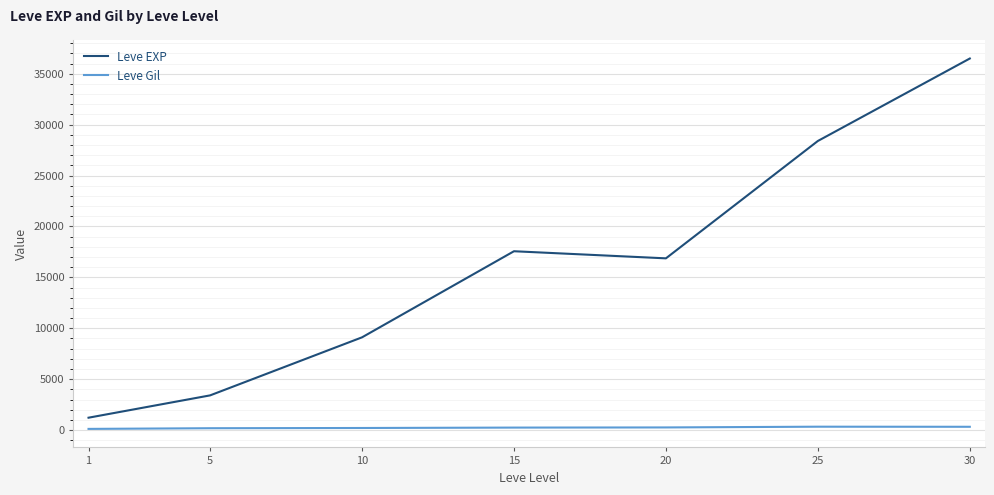

Between 10 and 15, which series saw the biggest shift?

Leve EXP